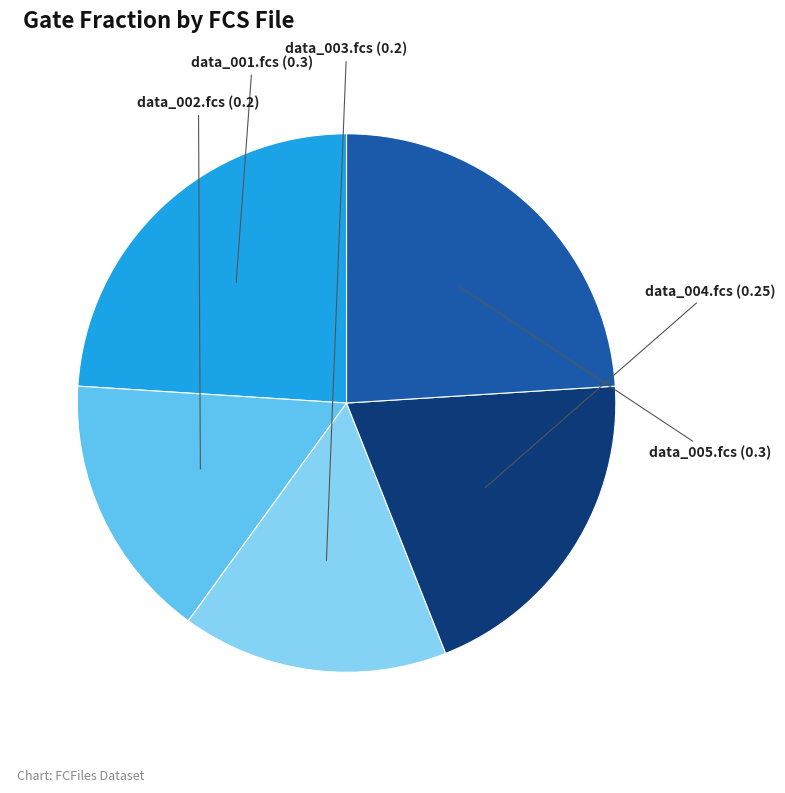

Is there any slice that represents more than half of the pie?

No